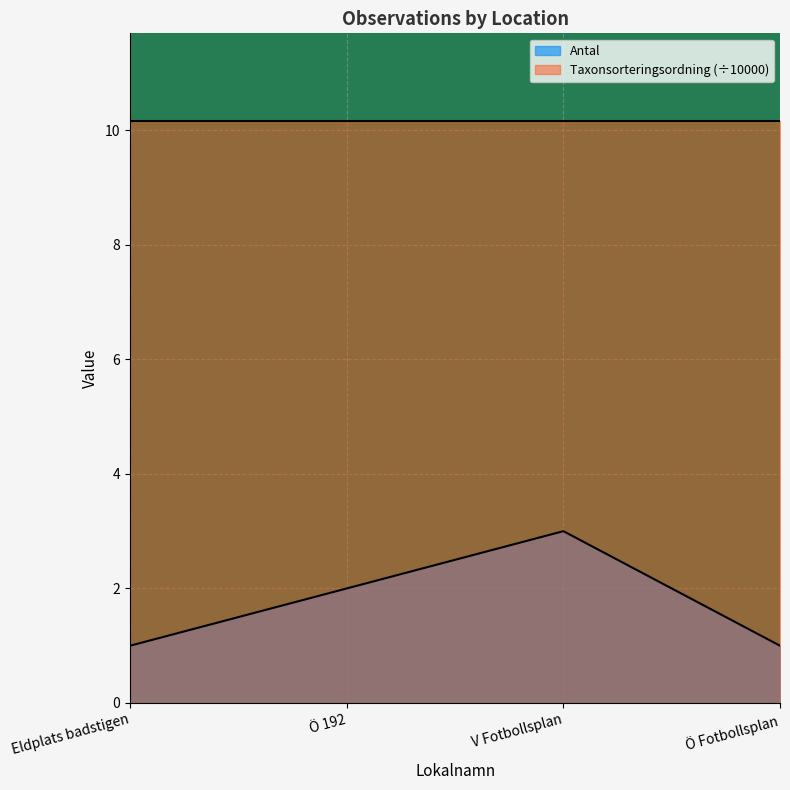

List the series in order of their overall mean, highest first.

Taxonsorteringsordning (÷10000), Antal